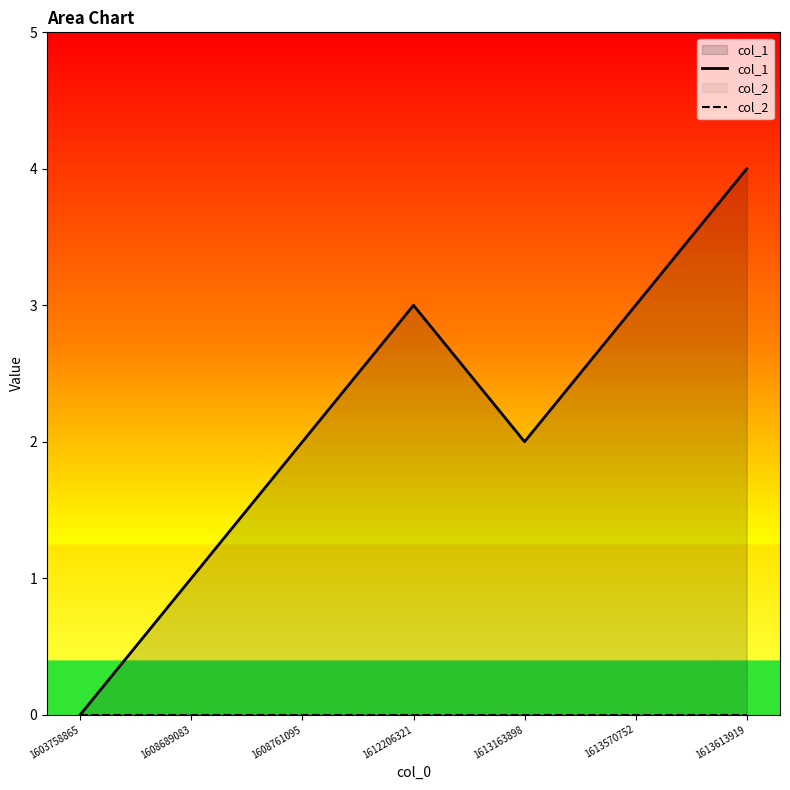

Which series has the widest spread of values?

col_1